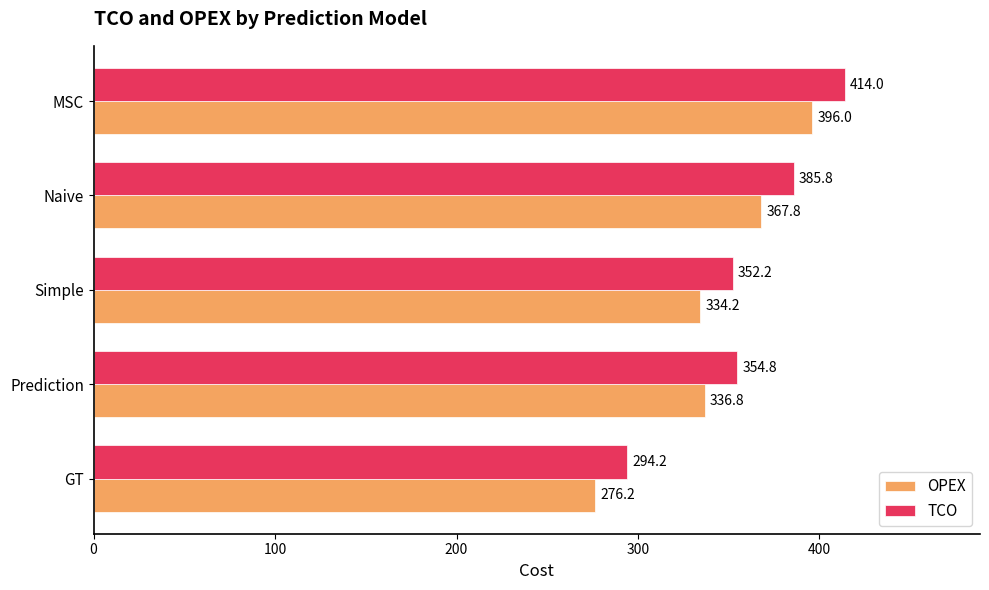

True or false: TCO has a value of 294.2 at GT.

True